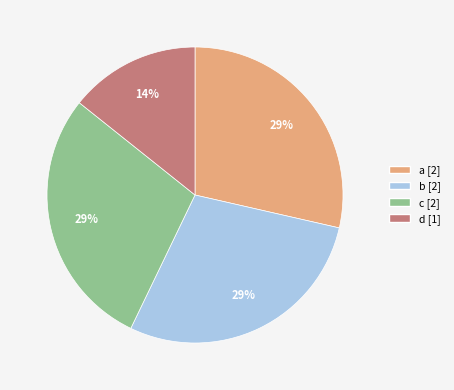

Is there any slice that represents more than half of the pie?

No